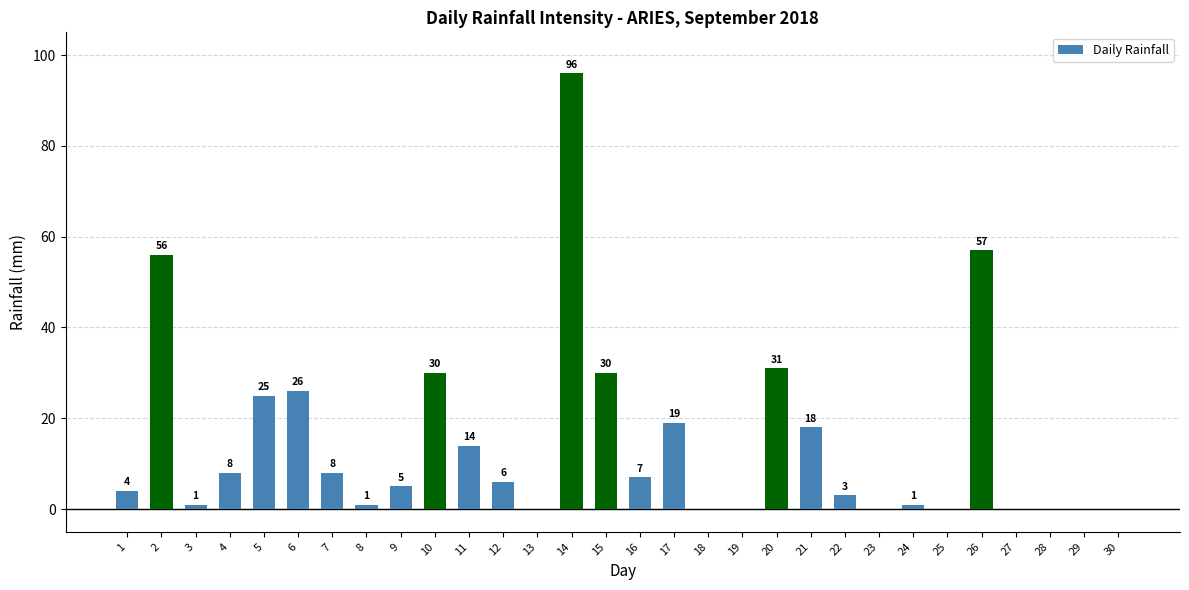

Are the bars horizontal?

No